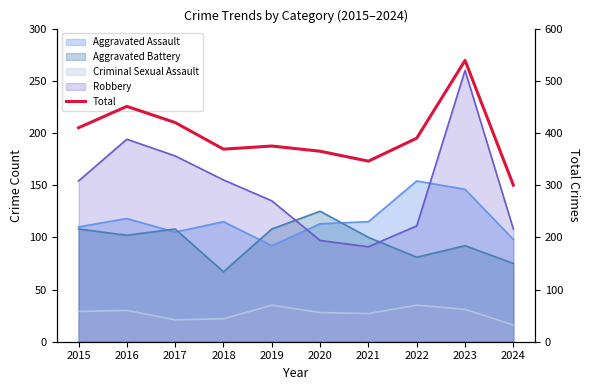

Which category has the lowest value across all series?

2024